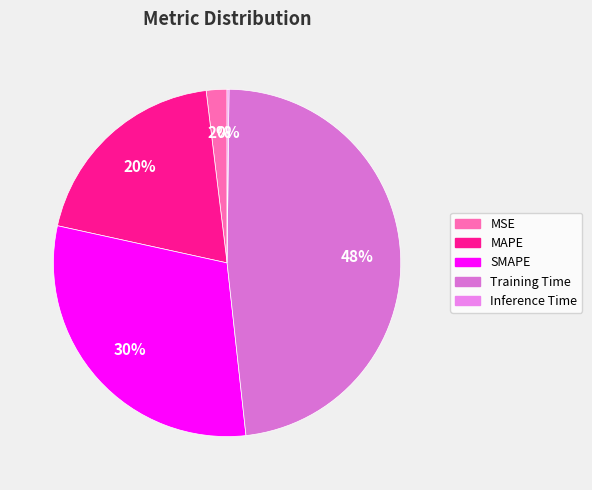

Is it true that MAPE is 9% of the pie?

False